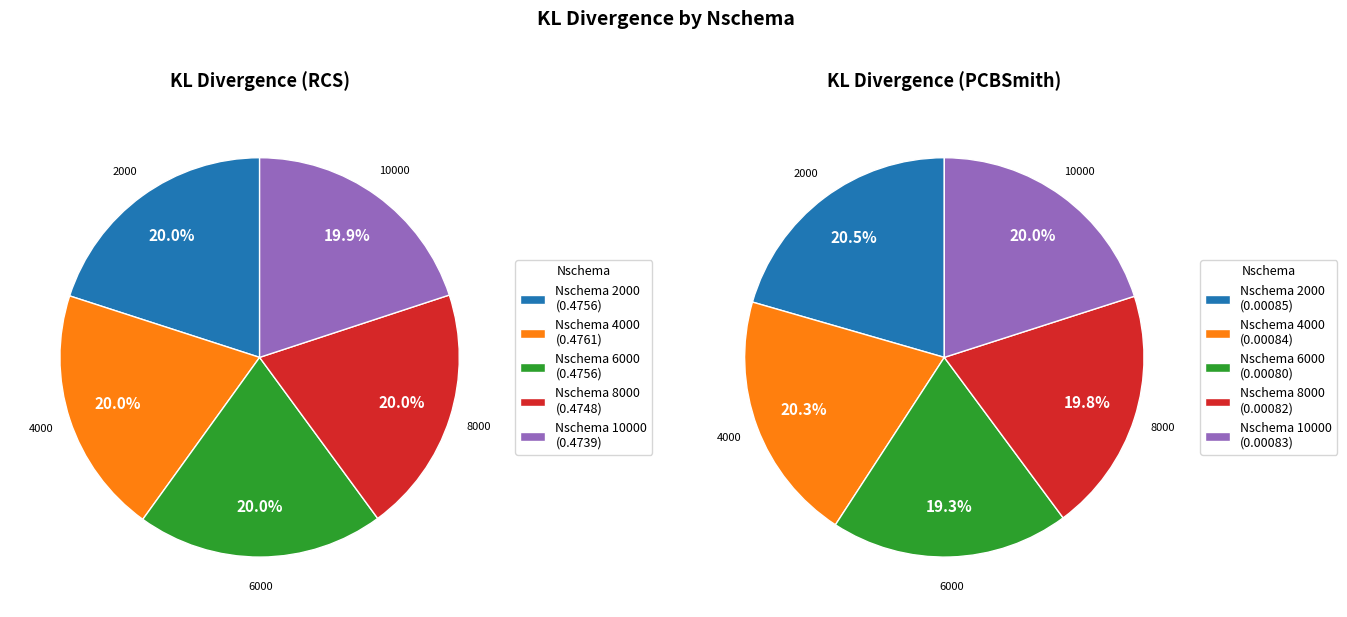

Does 8000 account for over 50% of the chart?

No